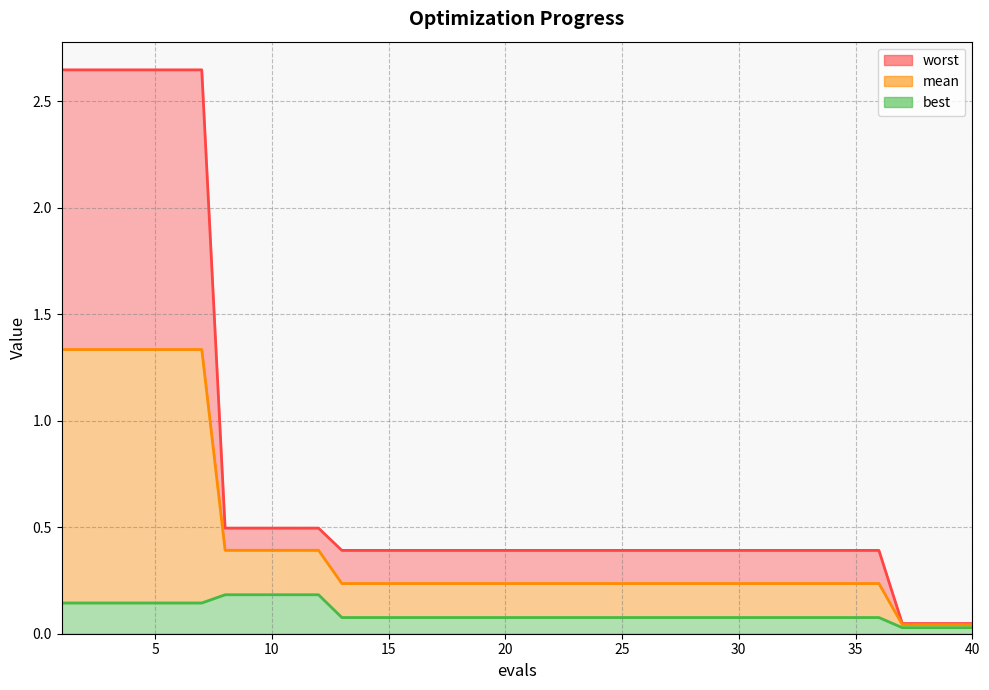

How many categories are shown in the chart?

40